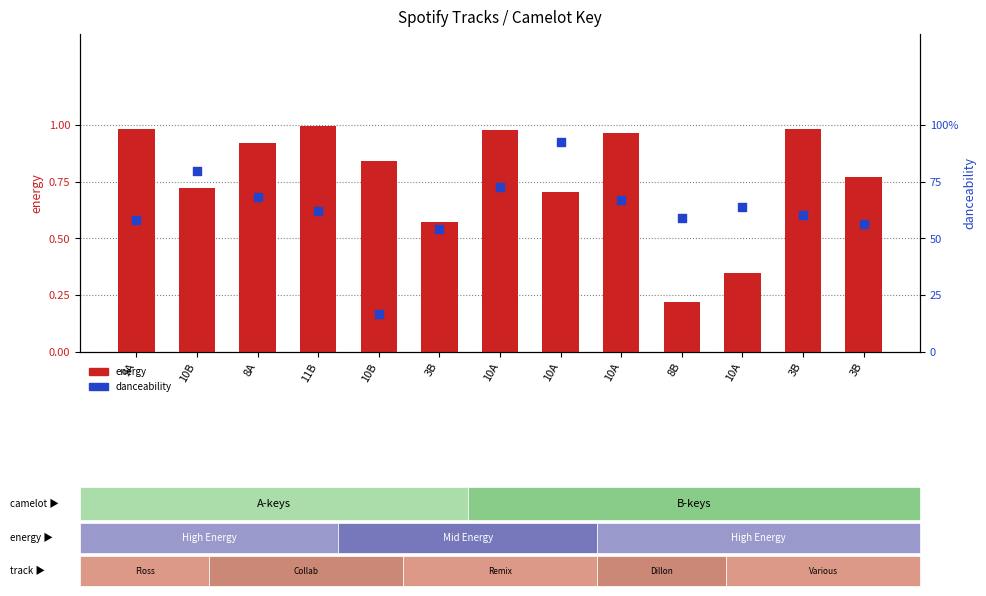

Which series contains the lowest Y value?

danceability